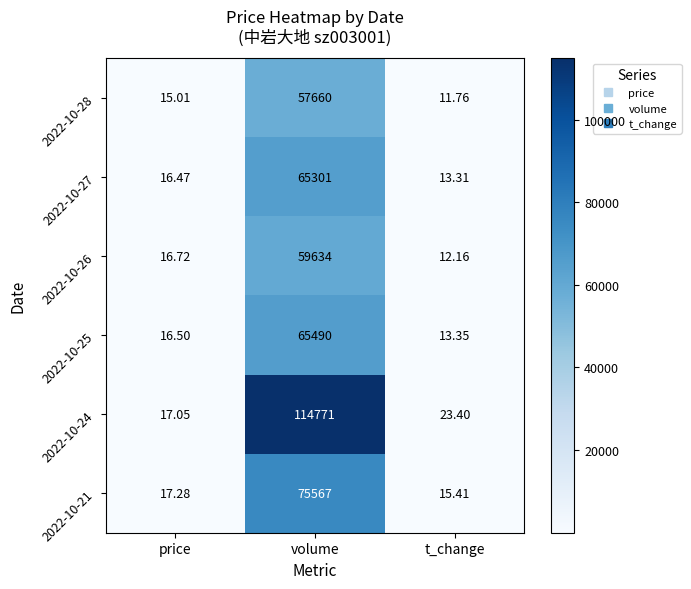

Rank the series by their maximum value, from highest to lowest.

2022-10-24, 2022-10-21, 2022-10-25, 2022-10-27, 2022-10-26, 2022-10-28